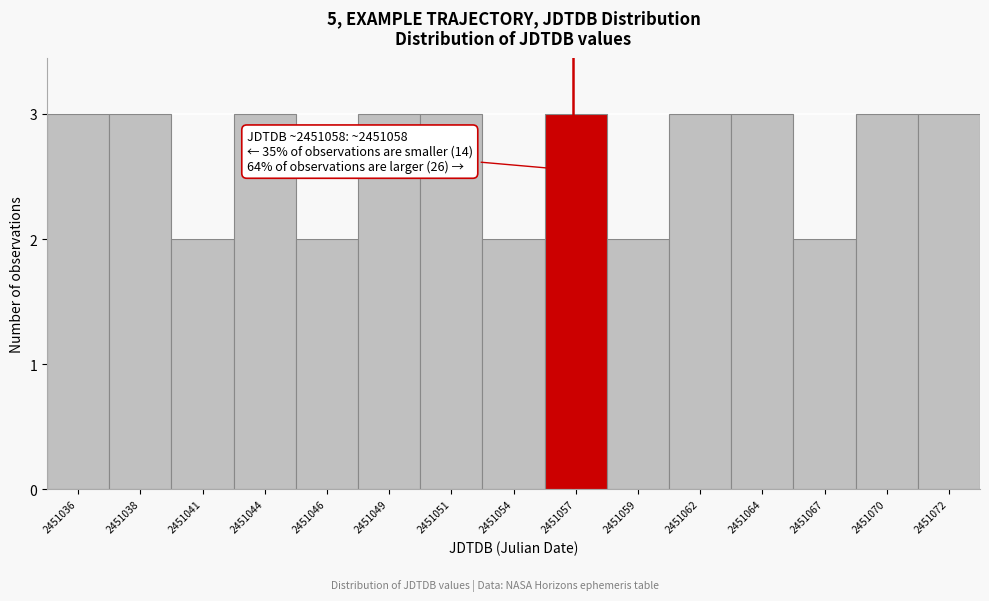

Reading right to left, extract all data points from this chart.

2451072=3	2451070=3	2451067=2	2451064=3	2451062=3	2451059=2	2451057=3	2451054=2	2451051=3	2451049=3	2451046=2	2451044=3	2451041=2	2451038=3	2451036=3